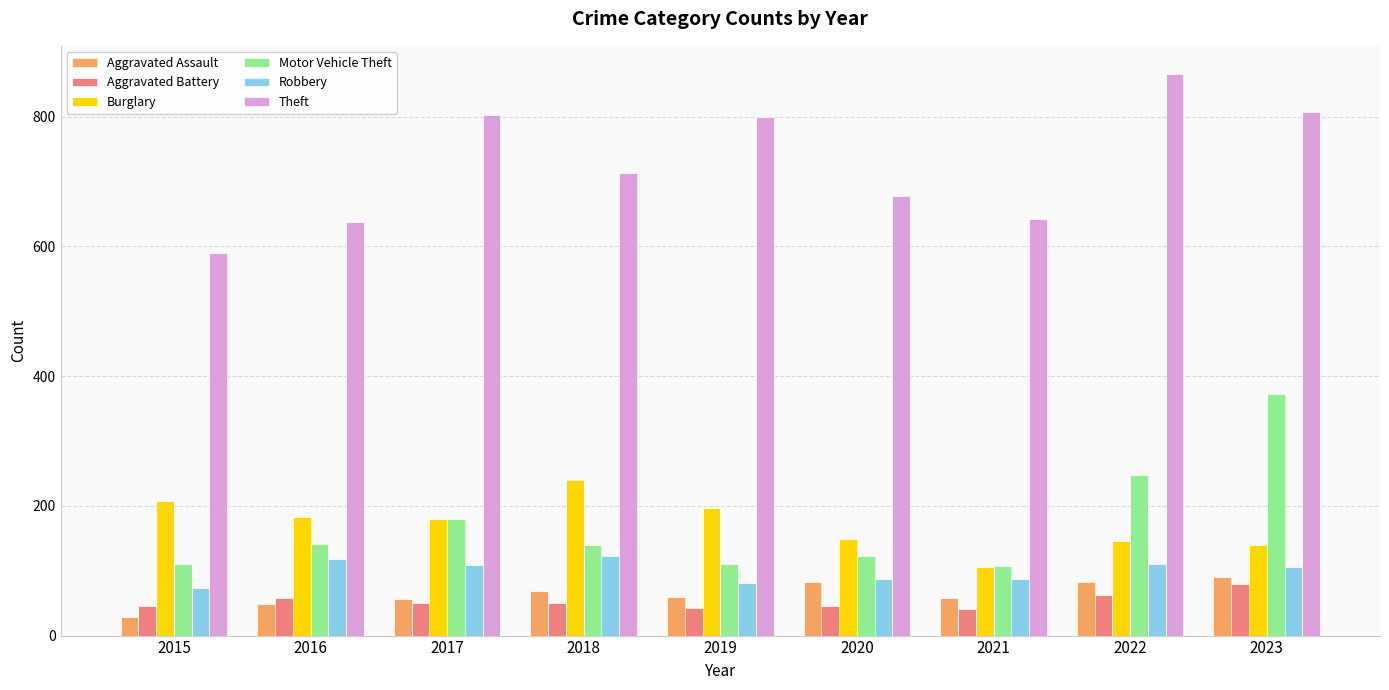

Between 2017 and 2020, which series saw the biggest shift?

Theft